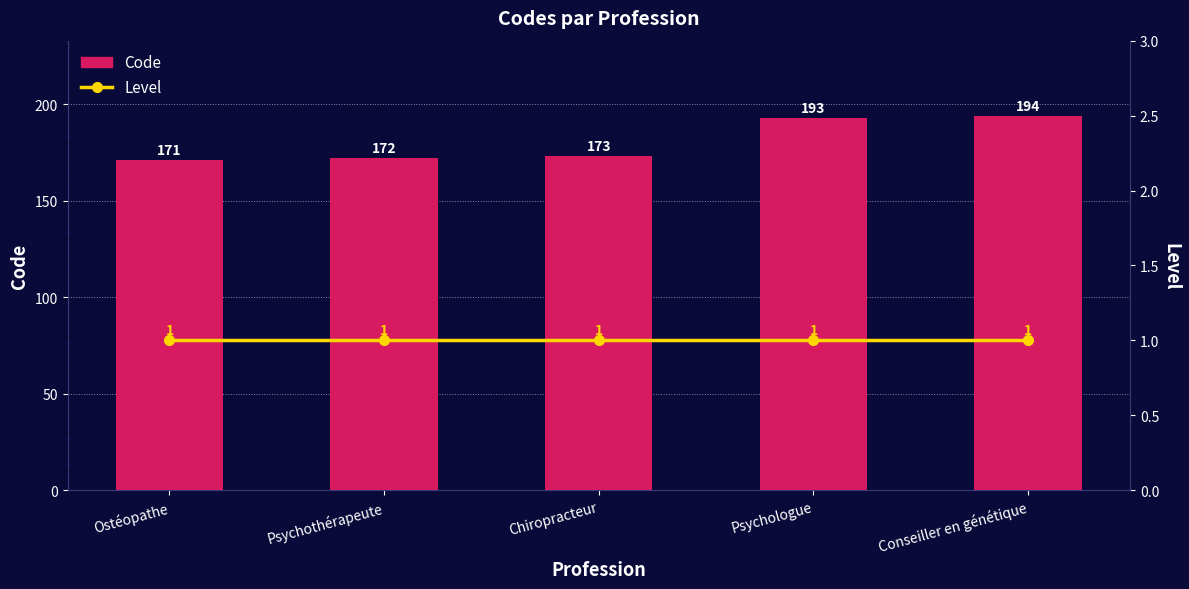

How many groups of bars are there?

5